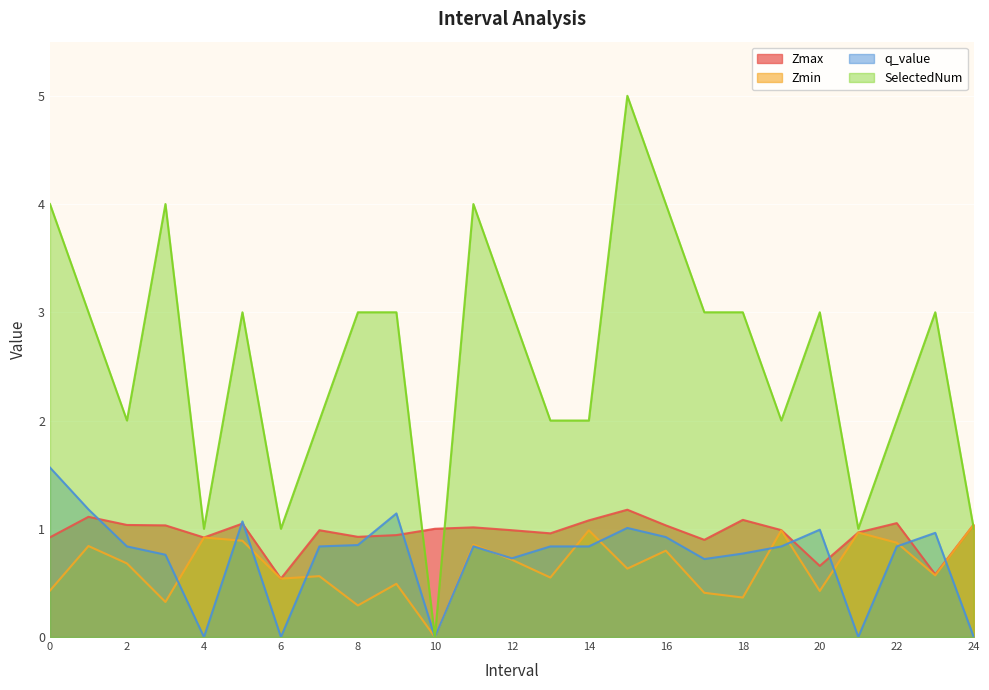

At which label is Zmax closest to 0?

6.0